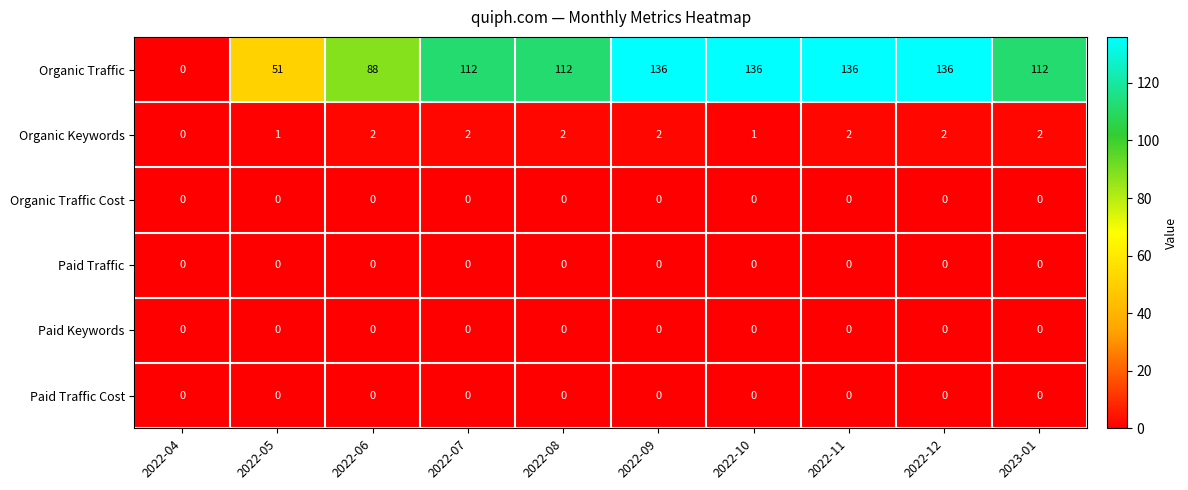

Which series has the widest spread of values?

Organic Traffic